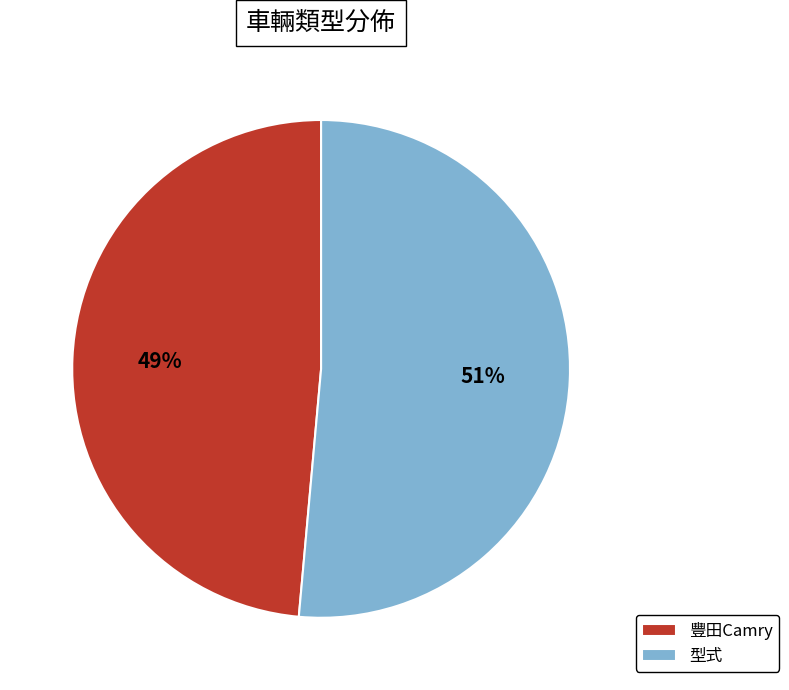

How many slices are in this pie chart?

2